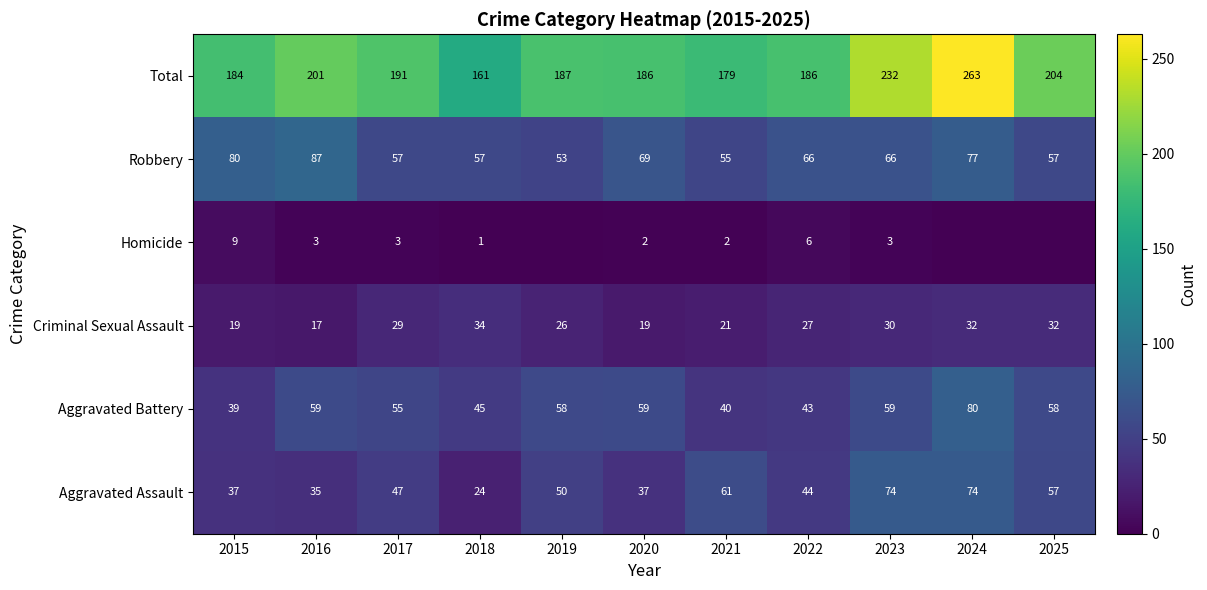

At 2022, list the series in order from smallest to largest.

Homicide, Criminal Sexual Assault, Aggravated Battery, Aggravated Assault, Robbery, Total